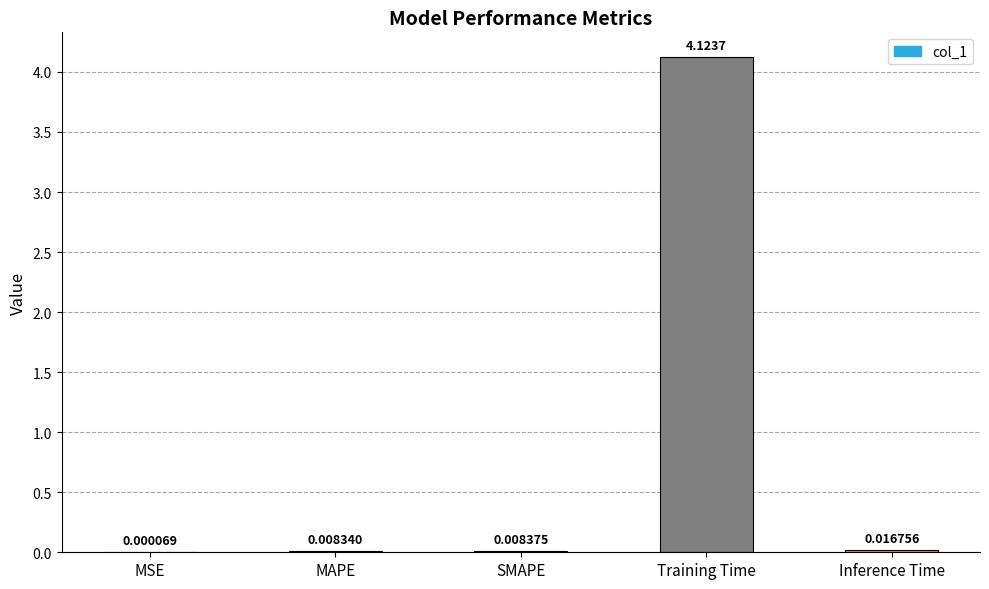

Which category has the highest value across all series?

Training Time